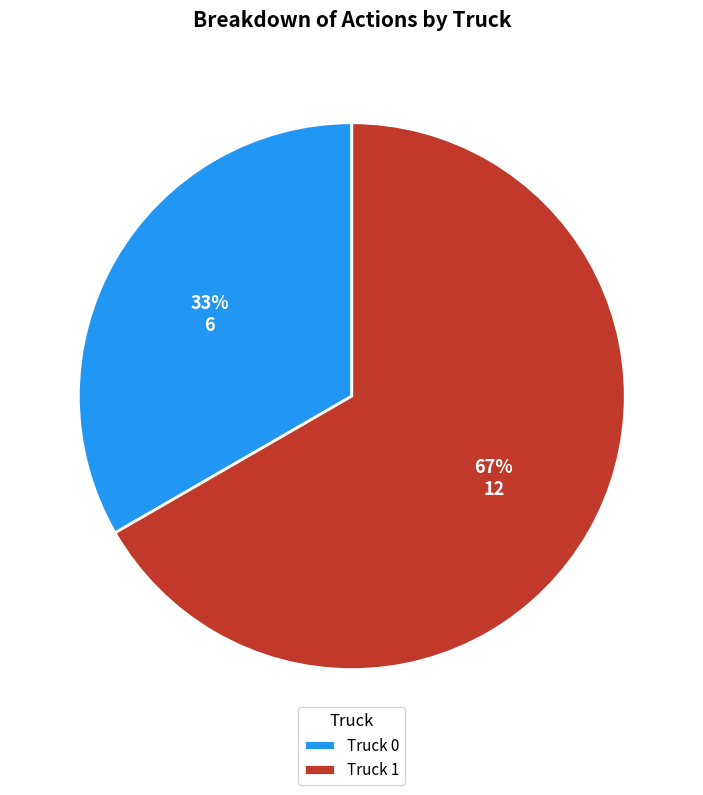

Is there a majority slice in this chart?

Yes